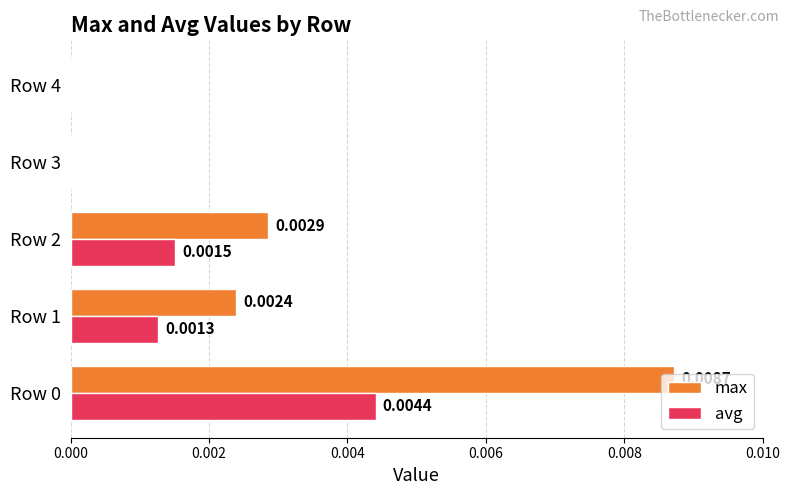

Is the value of avg at Row 0 greater than the value of max at Row 0?

No